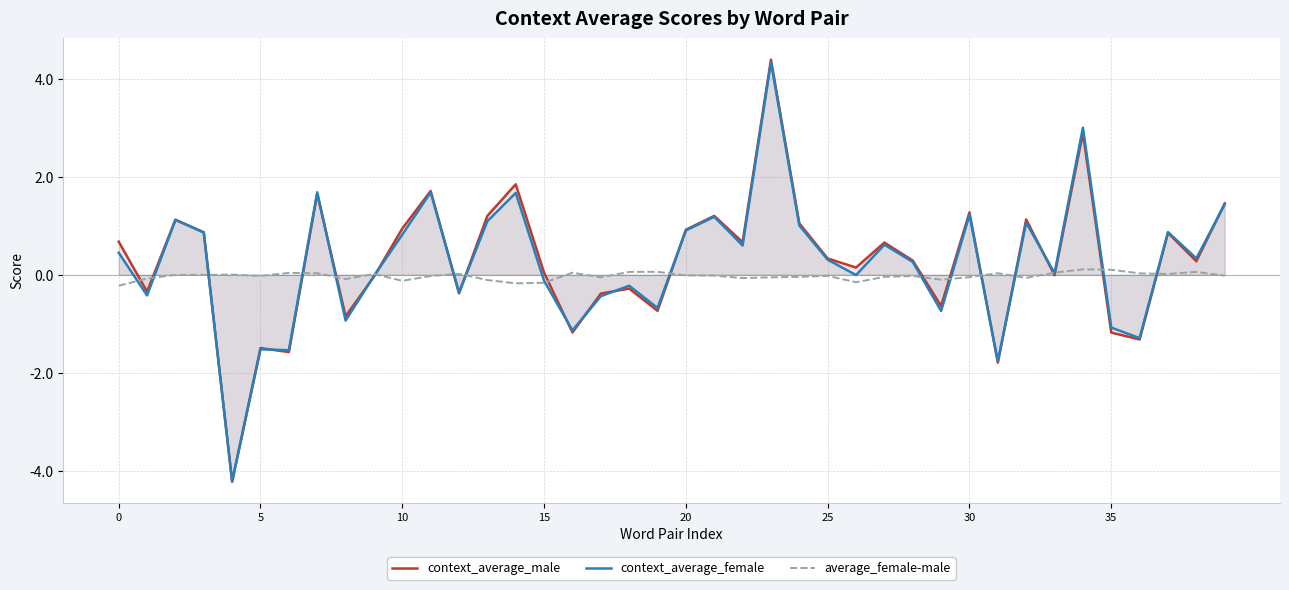

Which category has the highest value across all series?

23